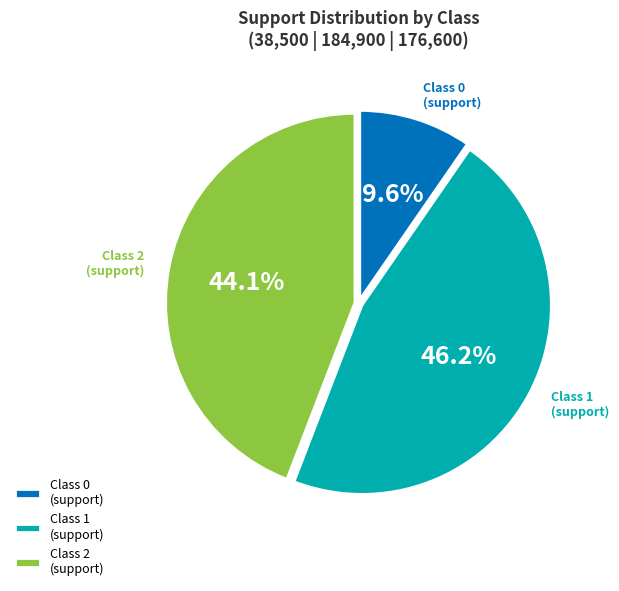

Between Class 0 (support) and Class 1 (support), which is larger?

Class 1 (support)